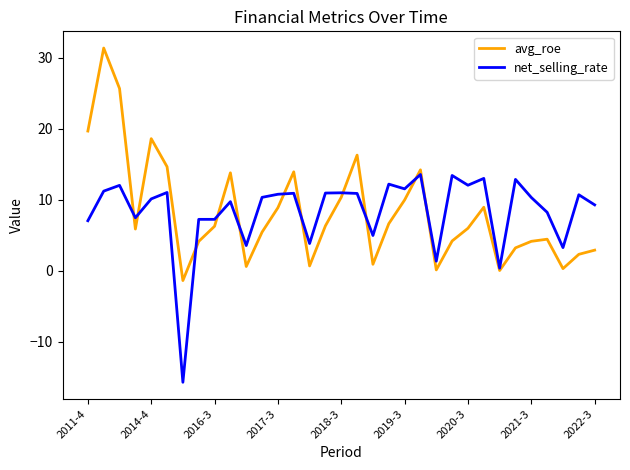

List the series in order of their peak value, highest first.

avg_roe, net_selling_rate